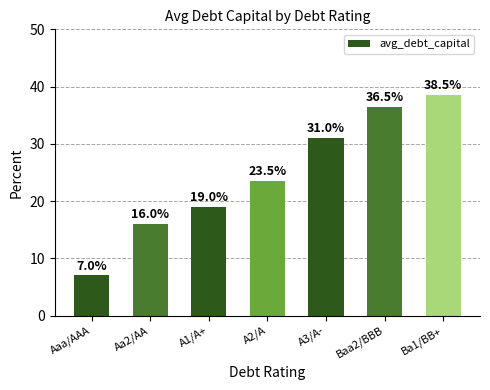

Reading right to left, list all the values displayed in this chart.

Ba1/BB+=38.5	Baa2/BBB=36.5	A3/A-=31.0	A2/A=23.5	A1/A+=19.0	Aa2/AA=16.0	Aaa/AAA=7.0